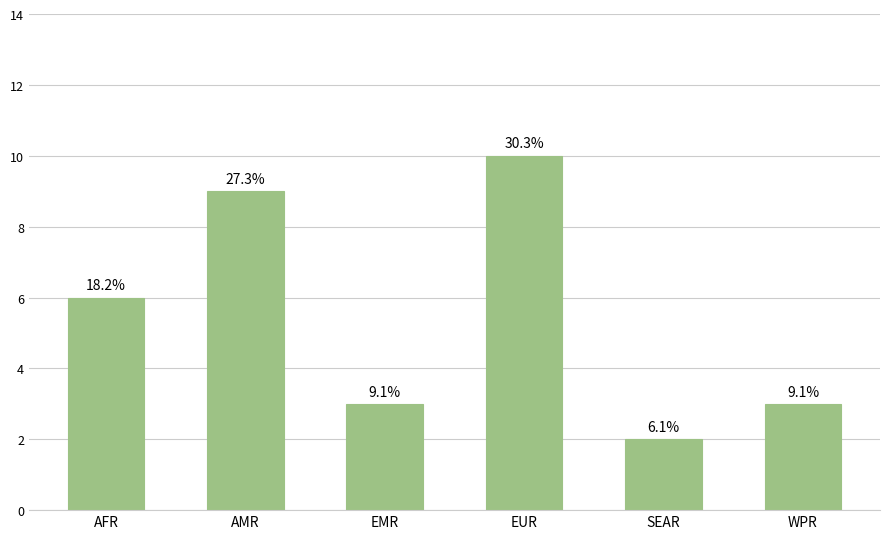

List the labels in order of value, smallest first.

SEAR, EMR, WPR, AFR, AMR, EUR